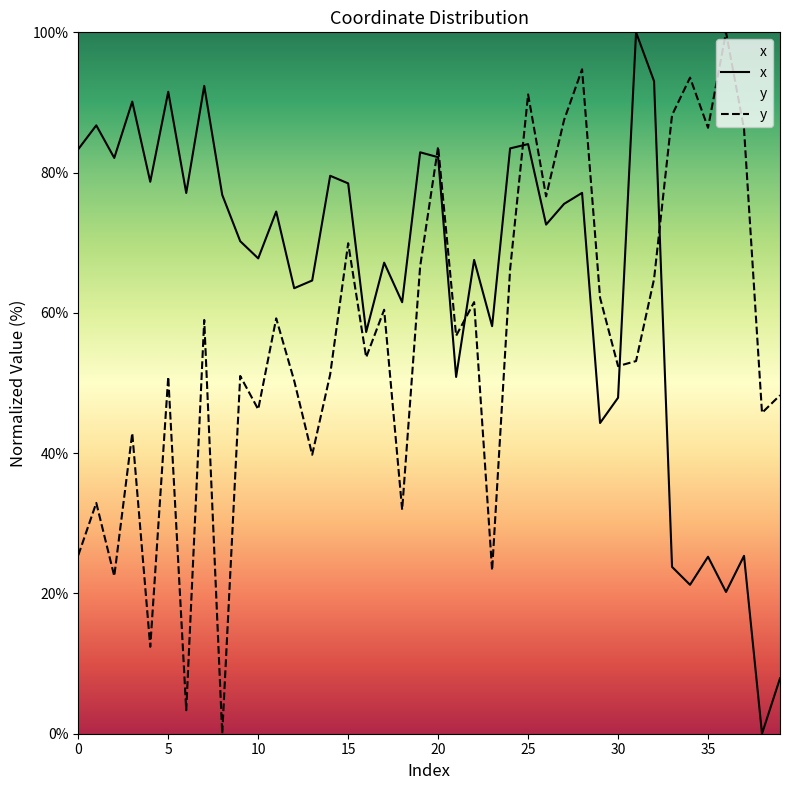

What is the sum of the y values at 36 and 27?

187.5